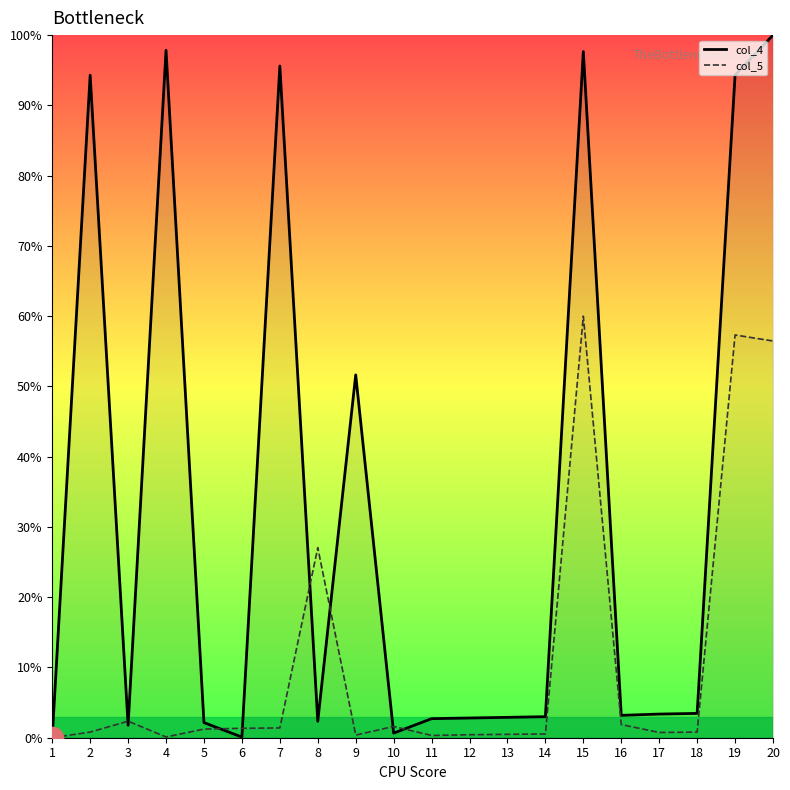

What is the difference between the col_5 values at 19 and 14?

56.8